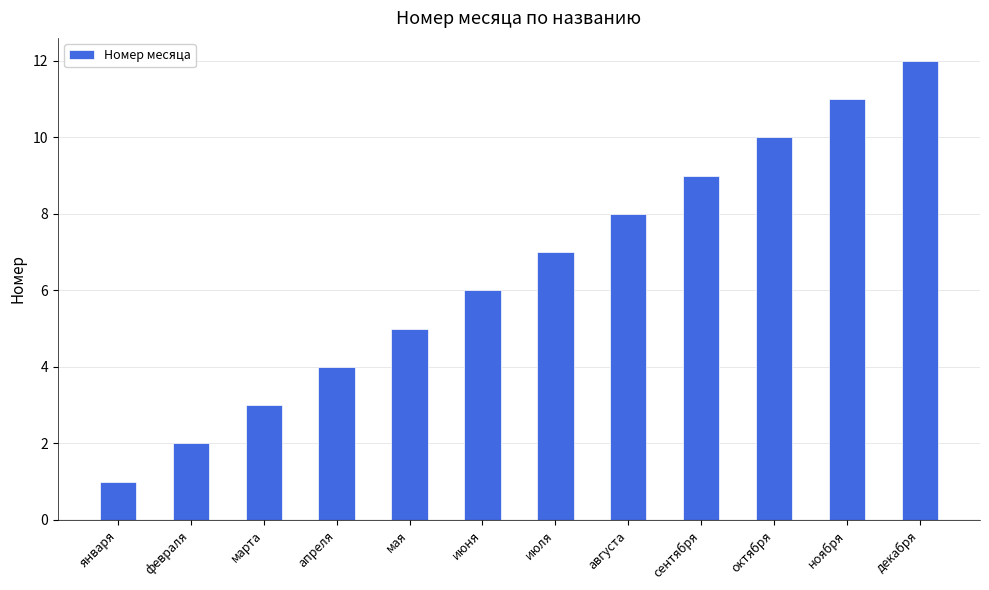

Rank the categories by value from lowest to highest.

января, февраля, марта, апреля, мая, июня, июля, августа, сентября, октября, ноября, декабря